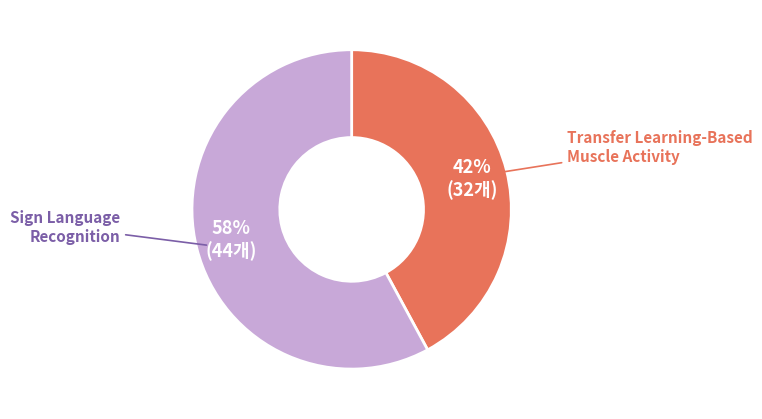

Do Sign Language Recognition and Transfer Learning-Based Muscle Activity together represent more than half of the pie?

Yes